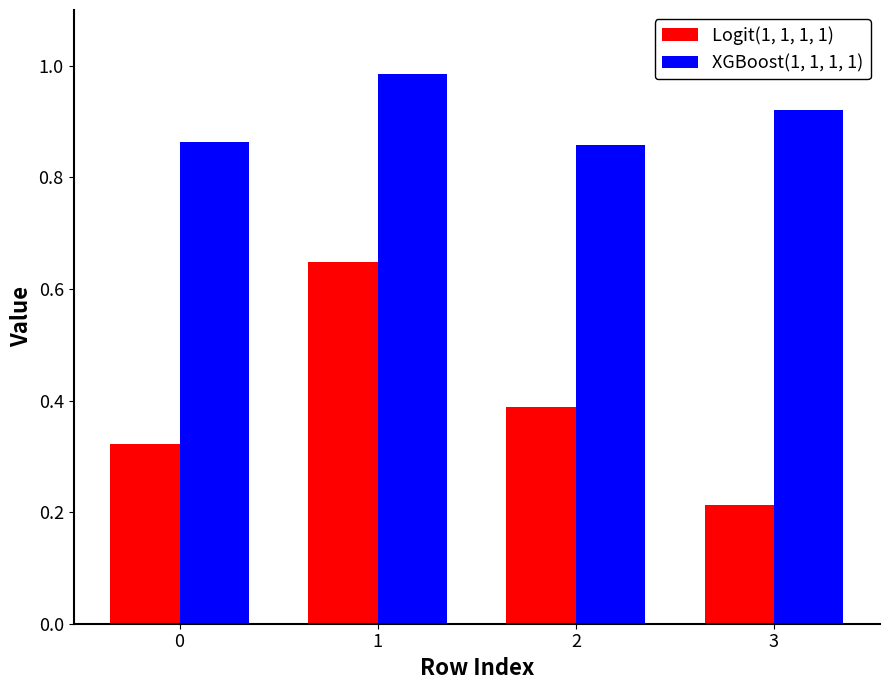

True or false: Logit(1, 1, 1, 1) has a value of 0.5 at 0.

False